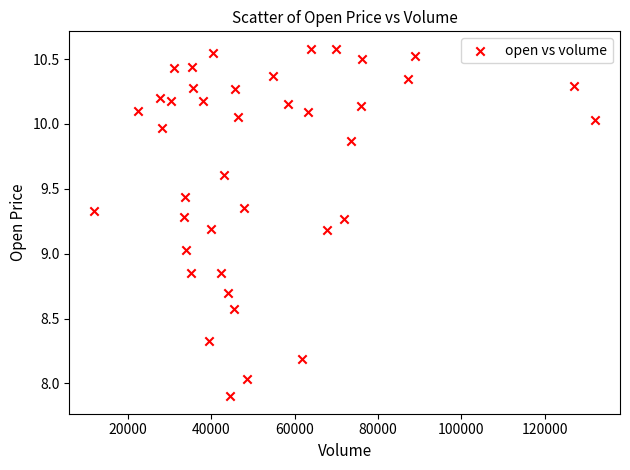

What is the range of Y values (max minus min)?

2.7